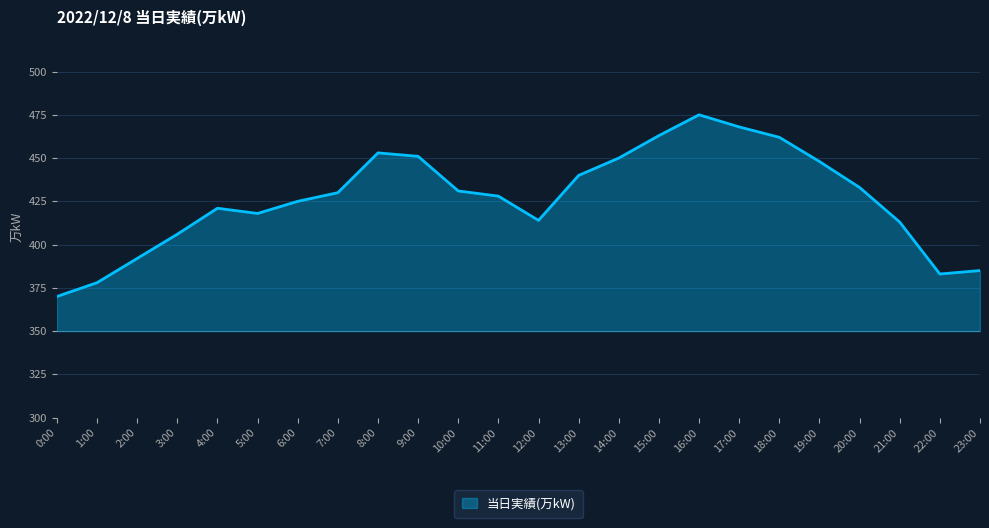

What position from the right is 16:00?

8